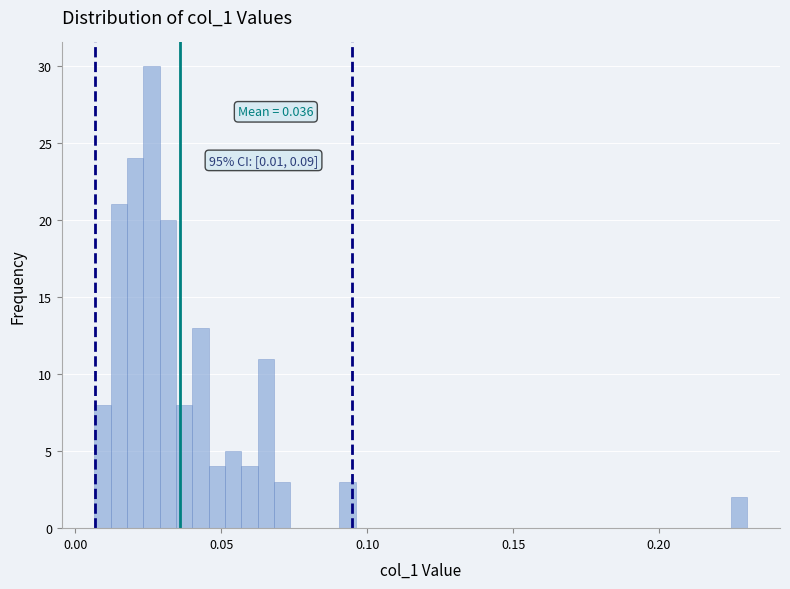

Around what value on the x-axis is the tallest bar? Give the approximate position of its centre, as read against the axis.

0.025